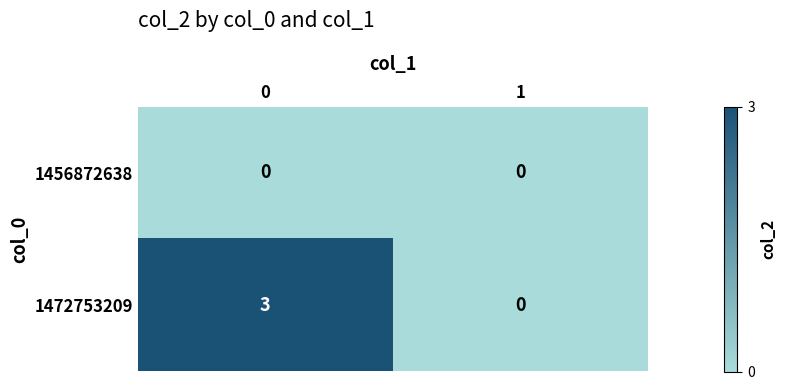

Which series has the largest range (max minus min)?

1472753209